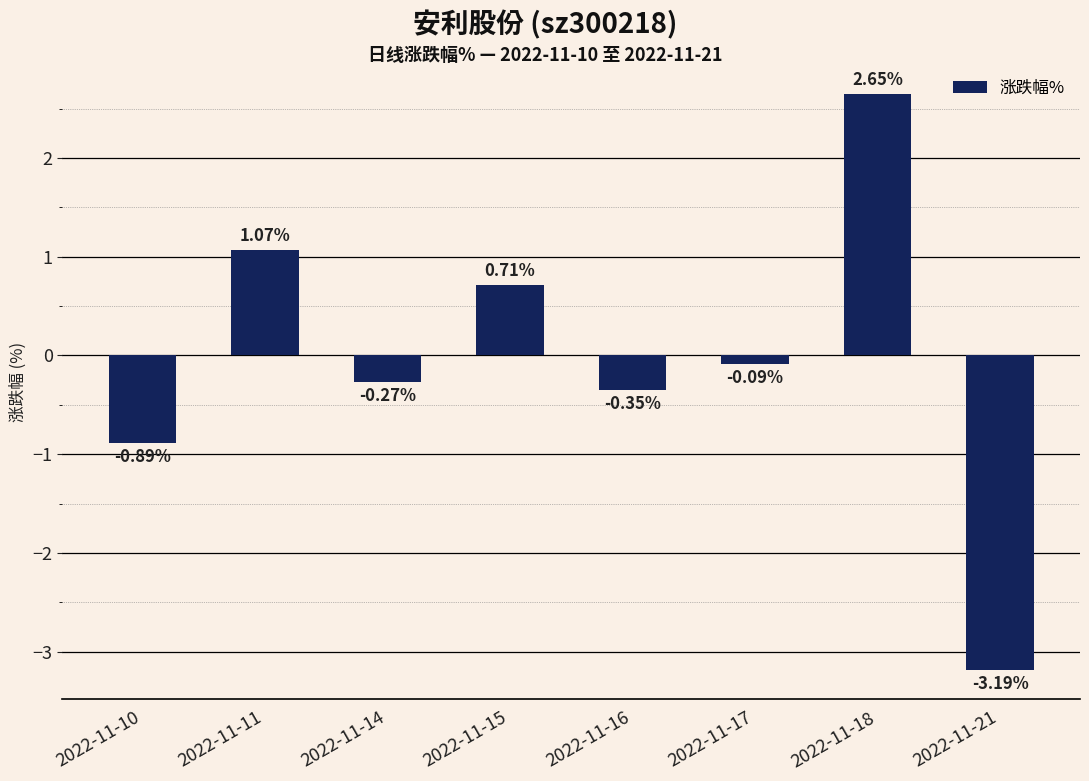

Rank the categories by value from highest to lowest.

2022-11-18, 2022-11-11, 2022-11-15, 2022-11-17, 2022-11-14, 2022-11-16, 2022-11-10, 2022-11-21